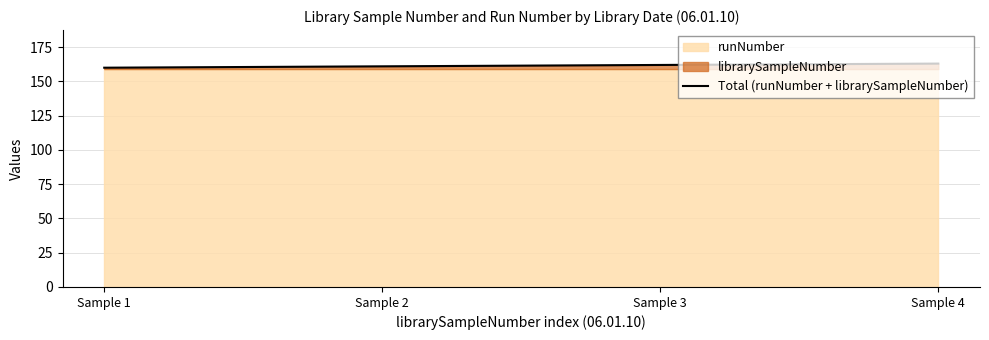

List the labels in order of value, smallest first.

Sample 1, Sample 2, Sample 3, Sample 4